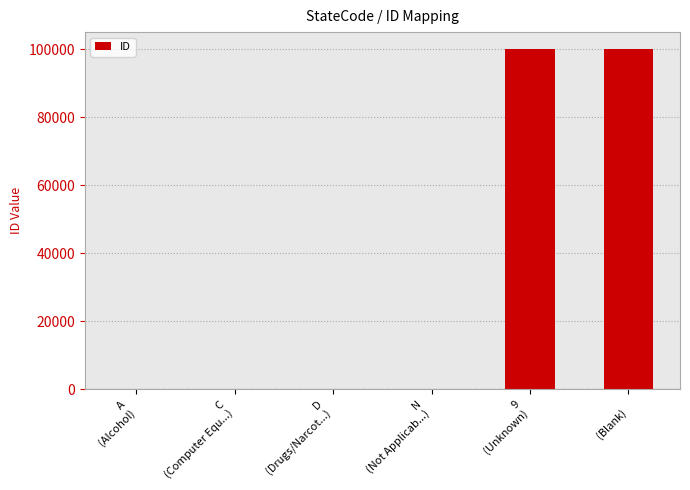

What is the greatest value displayed?

99999